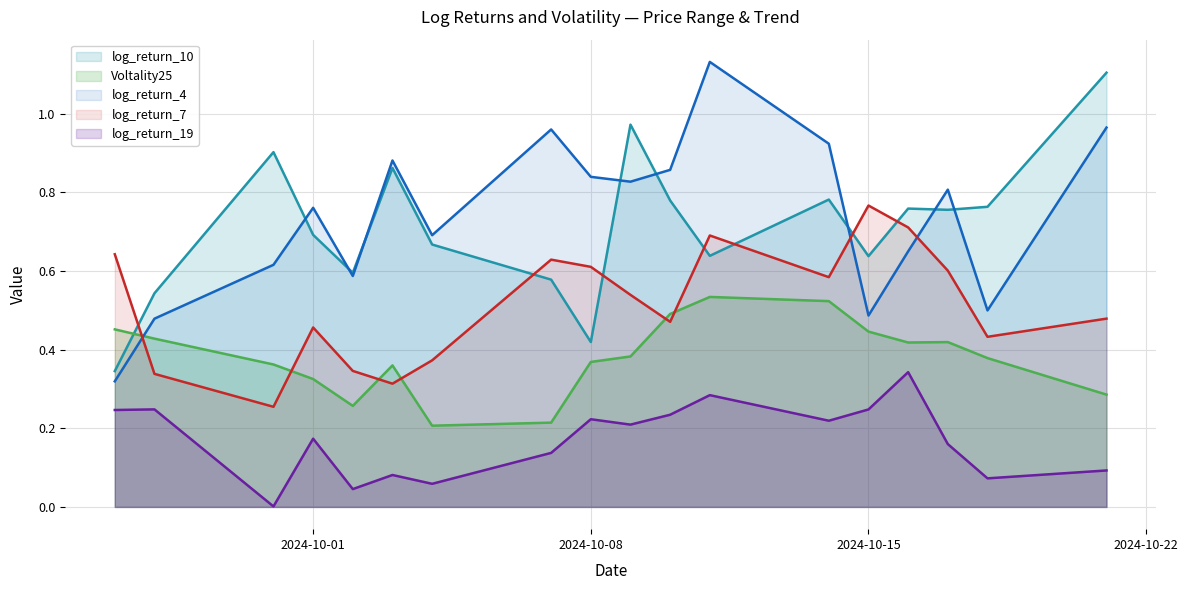

At which category is the sum across all series the highest?

2024-10-11